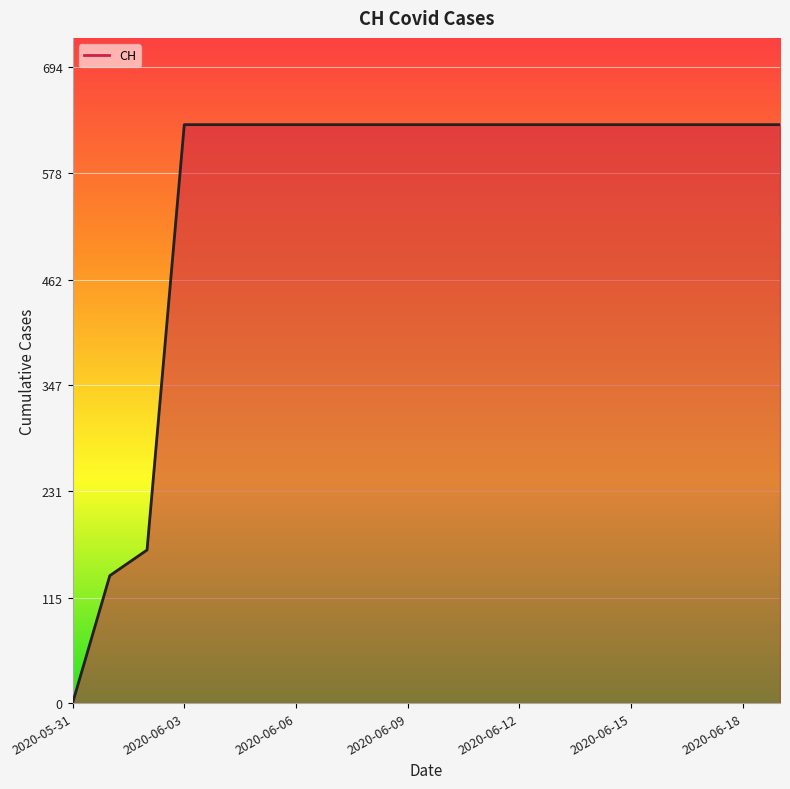

What is the difference between the maximum and minimum values?

631